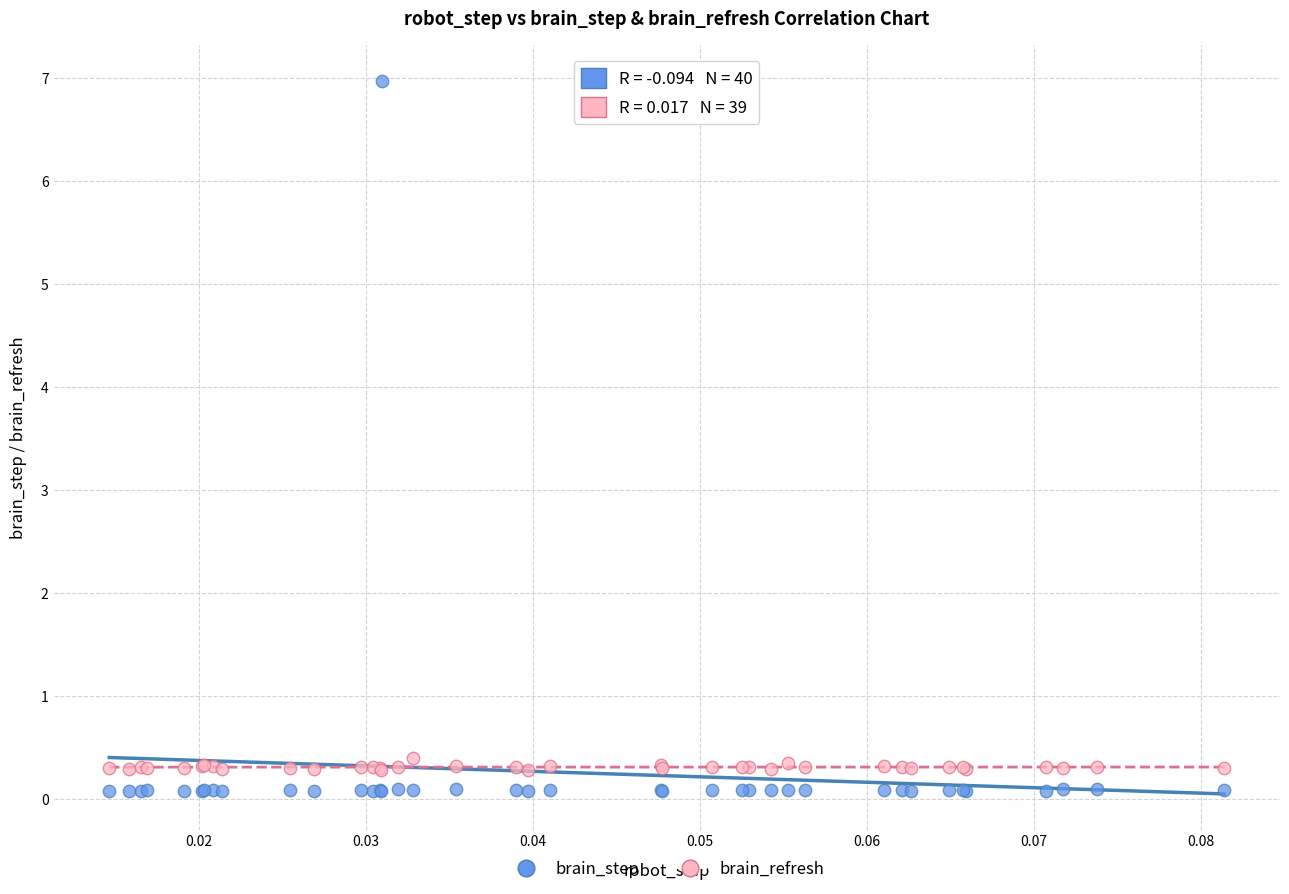

Which series has the widest spread of Y values?

brain_step